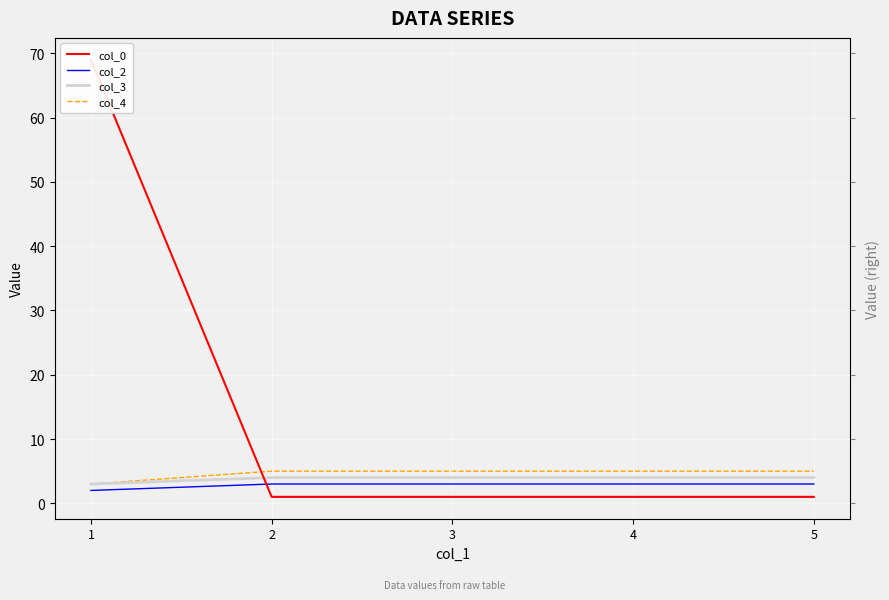

Between which two adjacent categories do col_2 and col_0 first intersect?

1 and 2